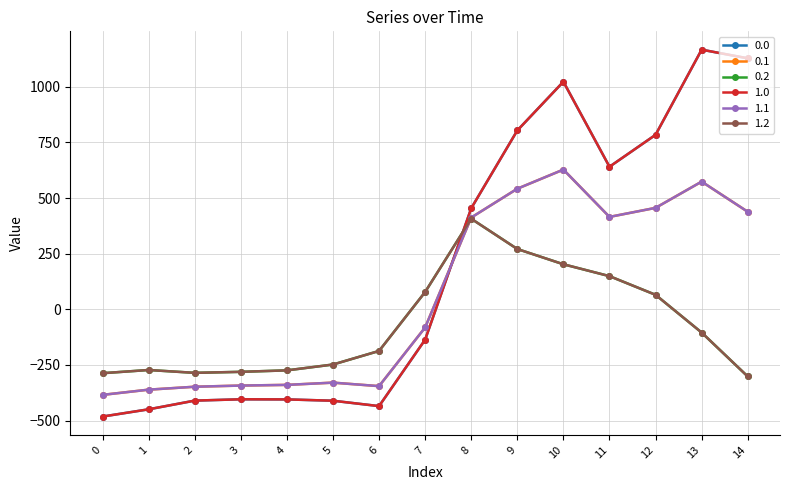

True or false: 0.0 has a value of 454.2 at 8.

True